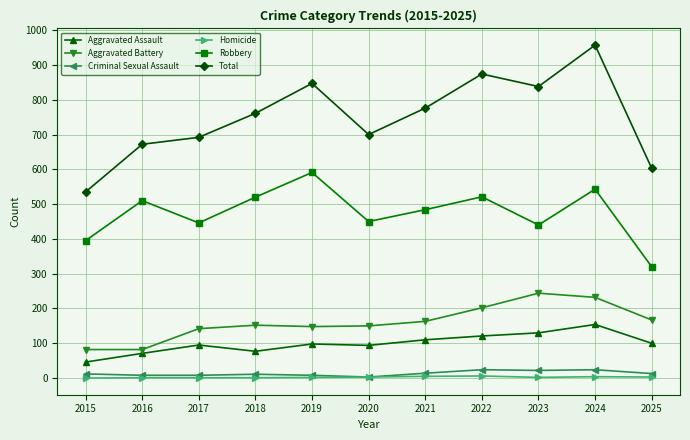

Which series has the largest range (max minus min)?

Total